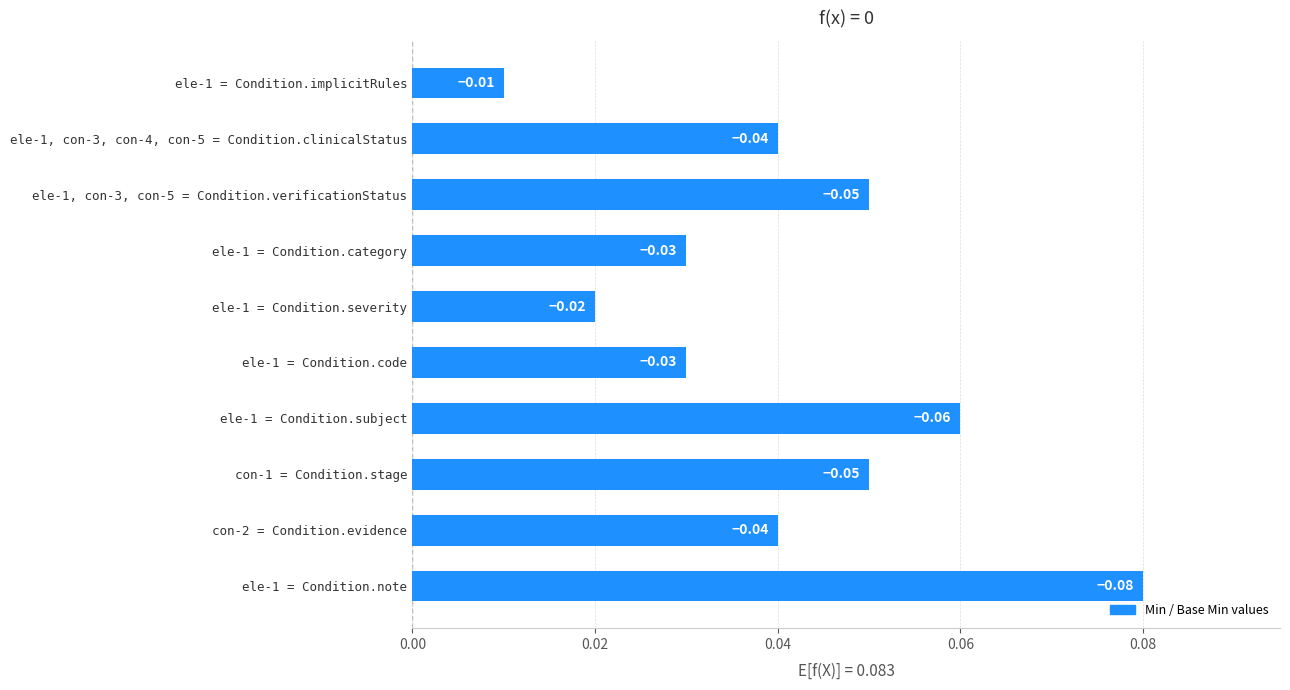

Between ele-1 = Condition.code and ele-1, con-3, con-4, con-5 = Condition.clinicalStatus, which is larger?

ele-1, con-3, con-4, con-5 = Condition.clinicalStatus